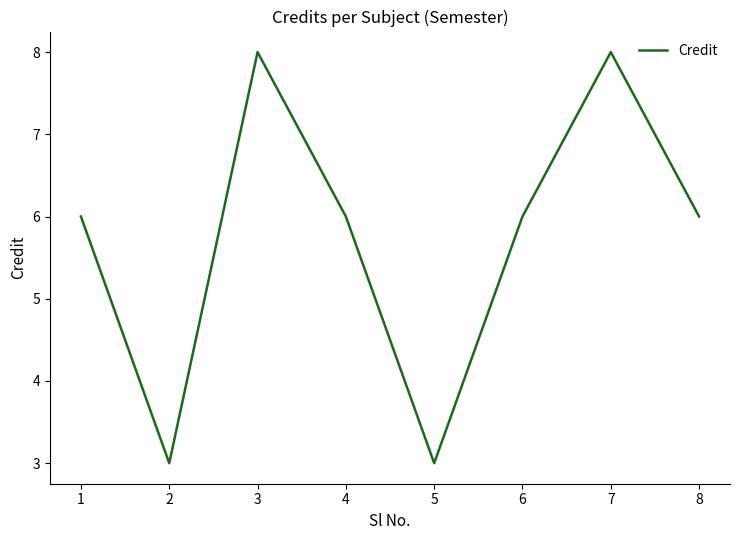

Between 4 and 7, which is larger?

7